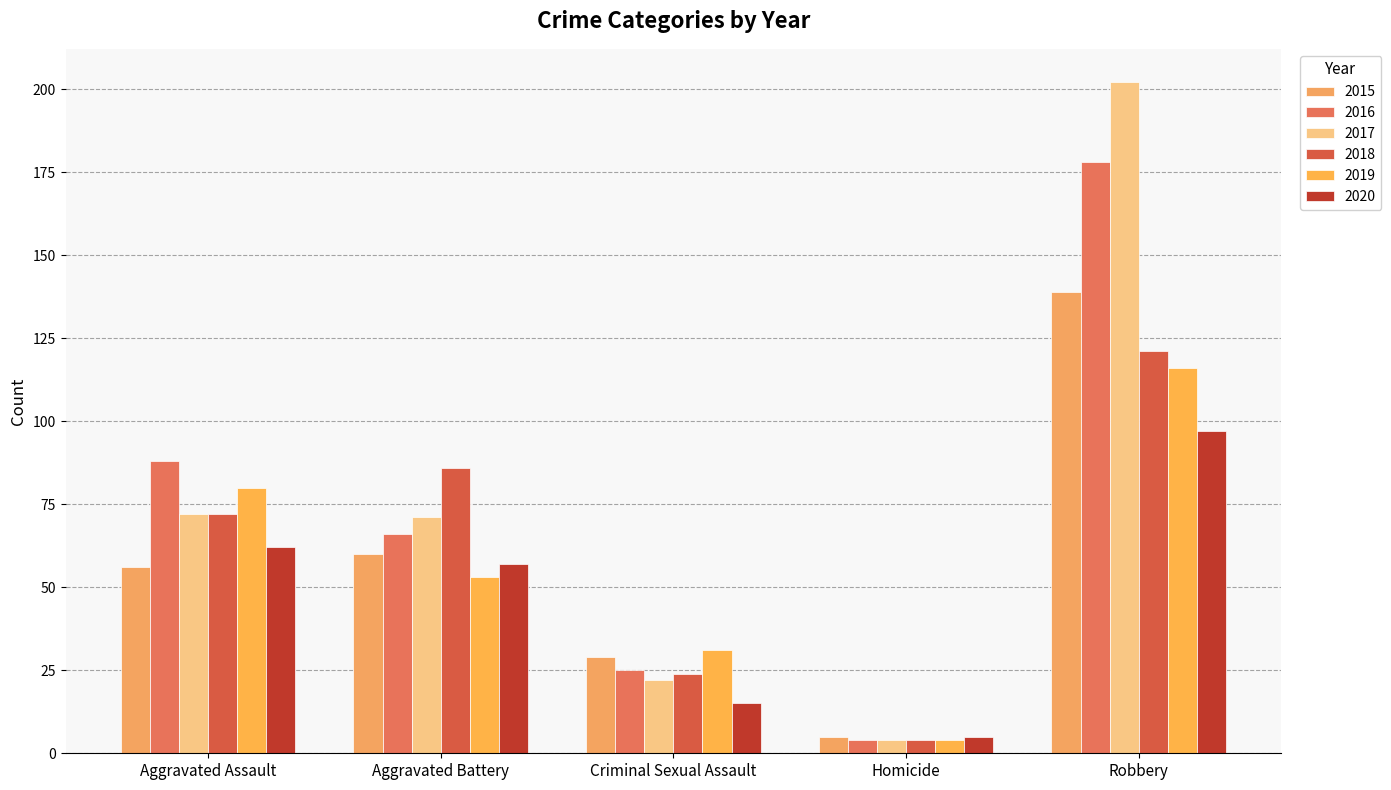

At which category is the sum across all series the highest?

Robbery